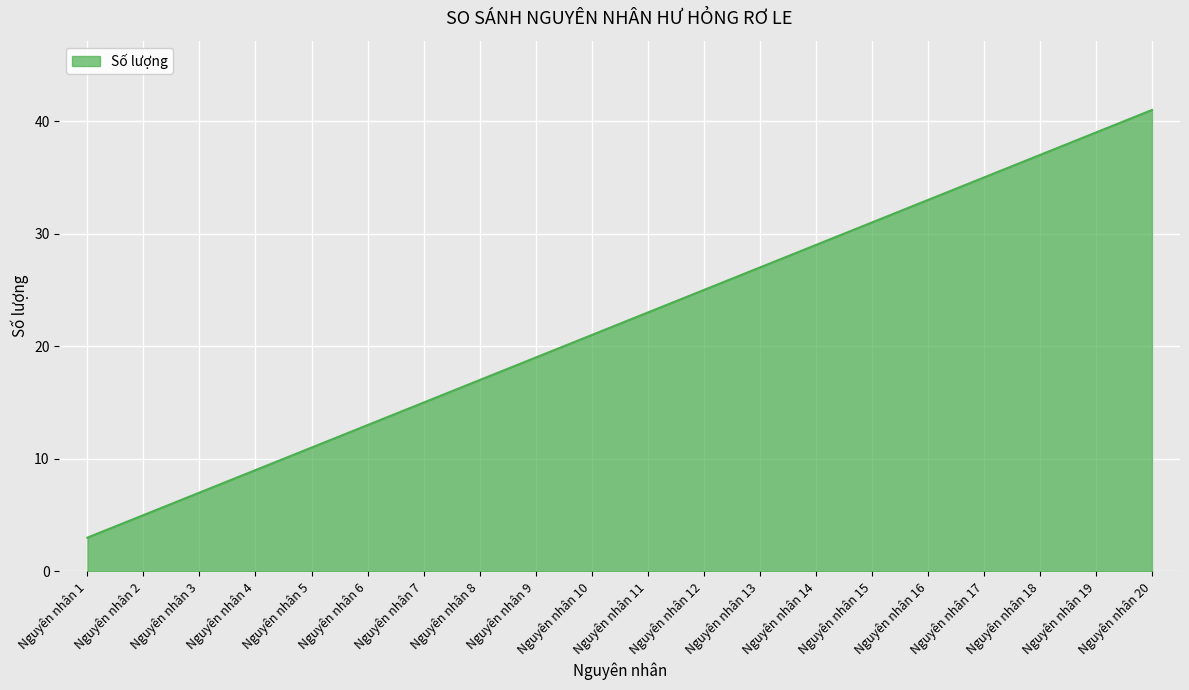

Reading left to right, what are all the values shown in this chart?

Nguyên nhân 1=3	Nguyên nhân 2=5	Nguyên nhân 3=7	Nguyên nhân 4=9	Nguyên nhân 5=11	Nguyên nhân 6=13	Nguyên nhân 7=15	Nguyên nhân 8=17	Nguyên nhân 9=19	Nguyên nhân 10=21	Nguyên nhân 11=23	Nguyên nhân 12=25	Nguyên nhân 13=27	Nguyên nhân 14=29	Nguyên nhân 15=31	Nguyên nhân 16=33	Nguyên nhân 17=35	Nguyên nhân 18=37	Nguyên nhân 19=39	Nguyên nhân 20=41